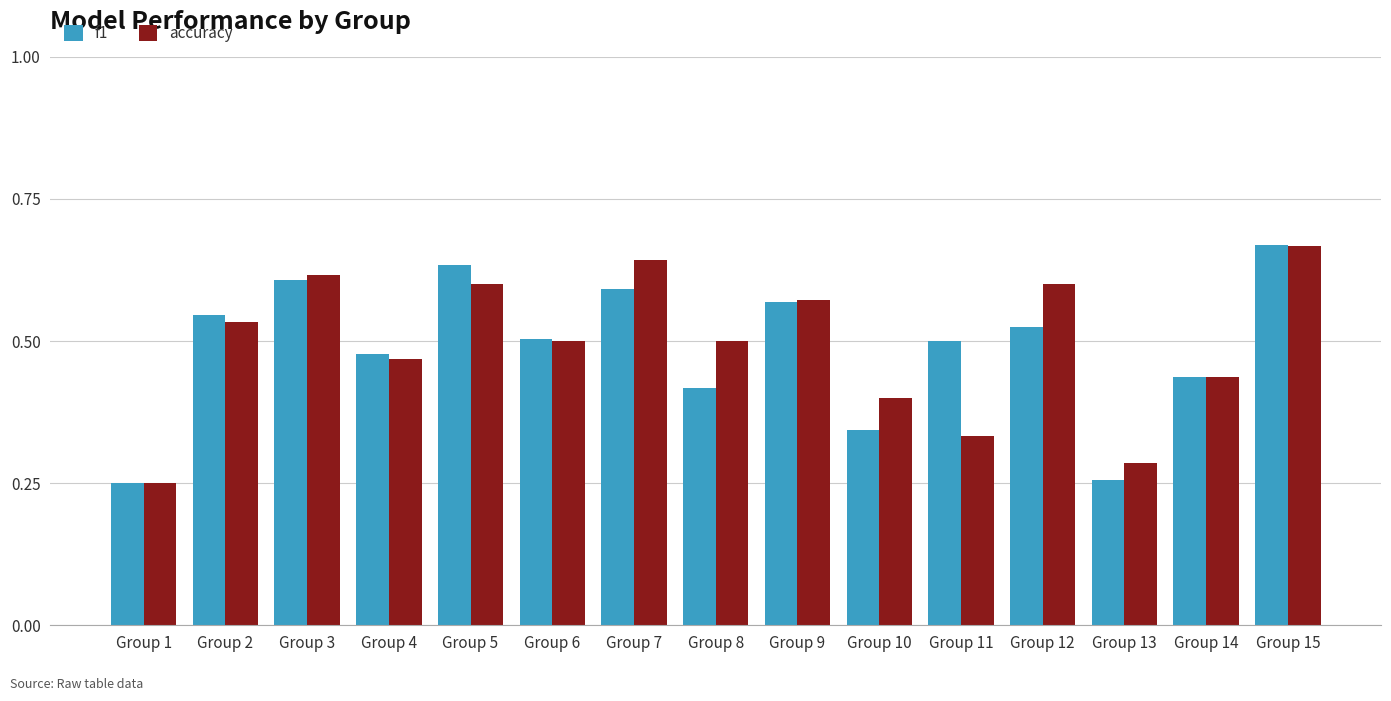

What is the total value across all series at Group 8?

0.9